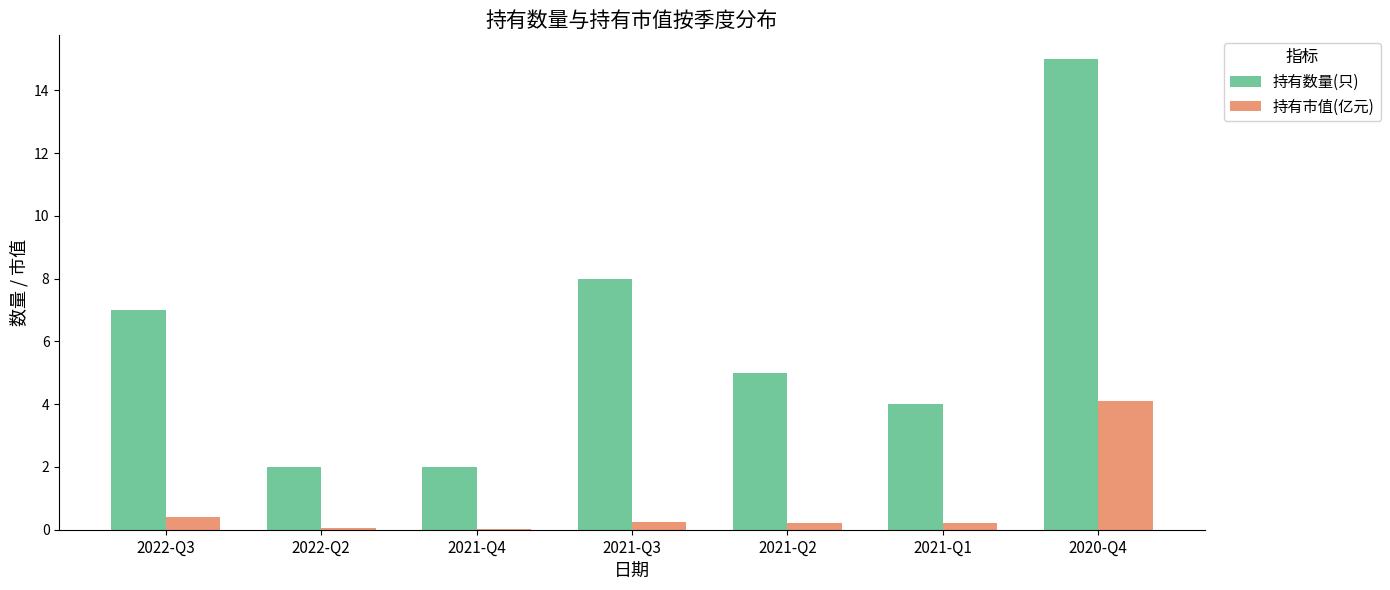

Between 2021-Q2 and 2020-Q4, which series saw the biggest shift?

持有数量(只)